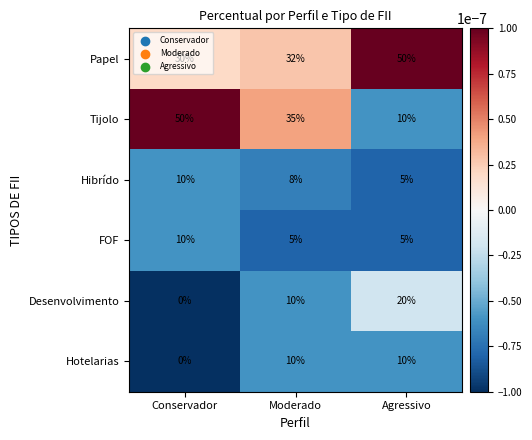

At how many categories does at least one series exceed 0?

3